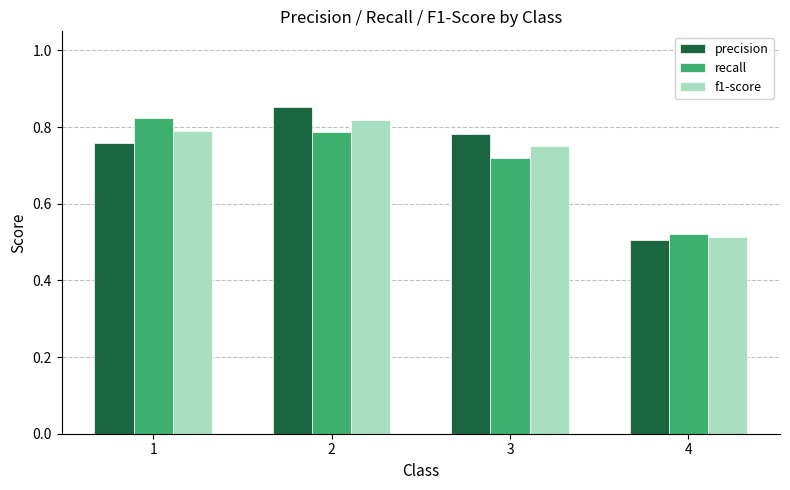

What is the total value across all series at 3?

2.3